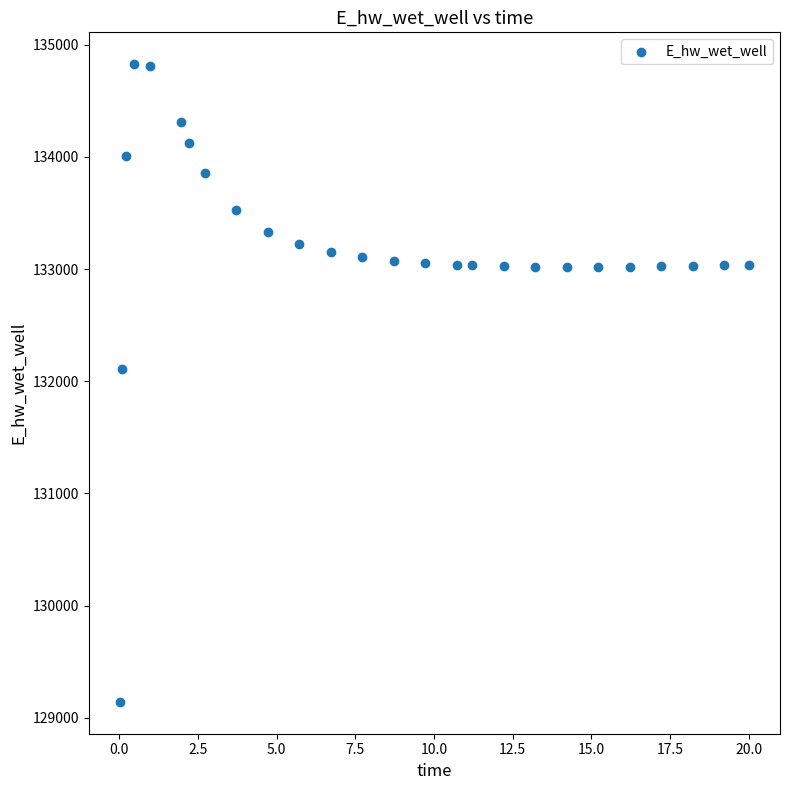

What is the range of X values (max minus min)?

20.0